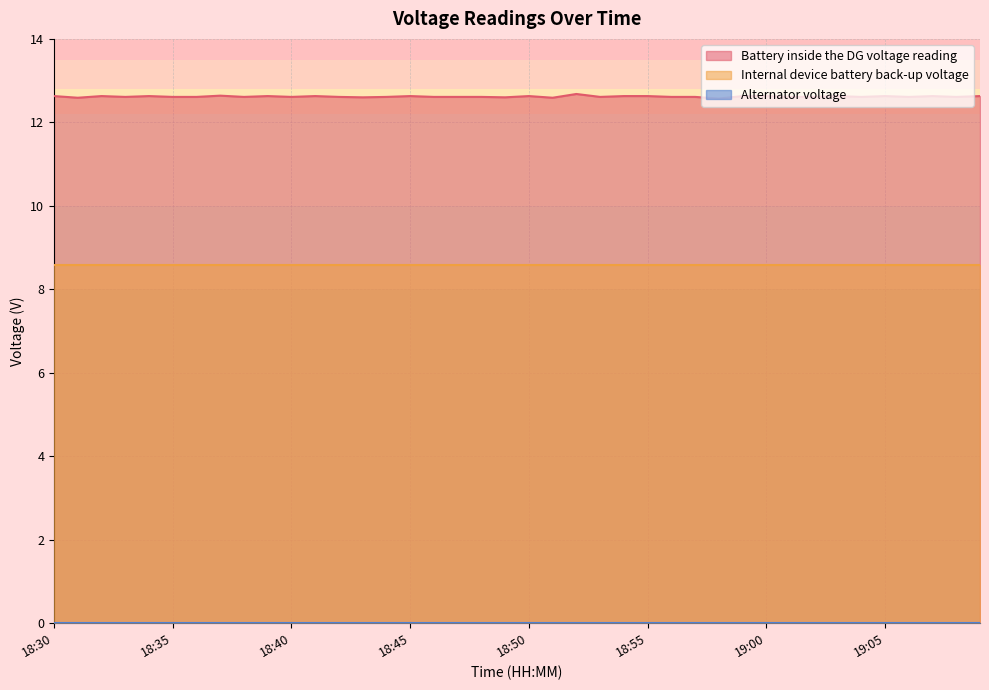

The Internal device battery back-up voltage series shows 8.6 at 18:44. True or false?

True